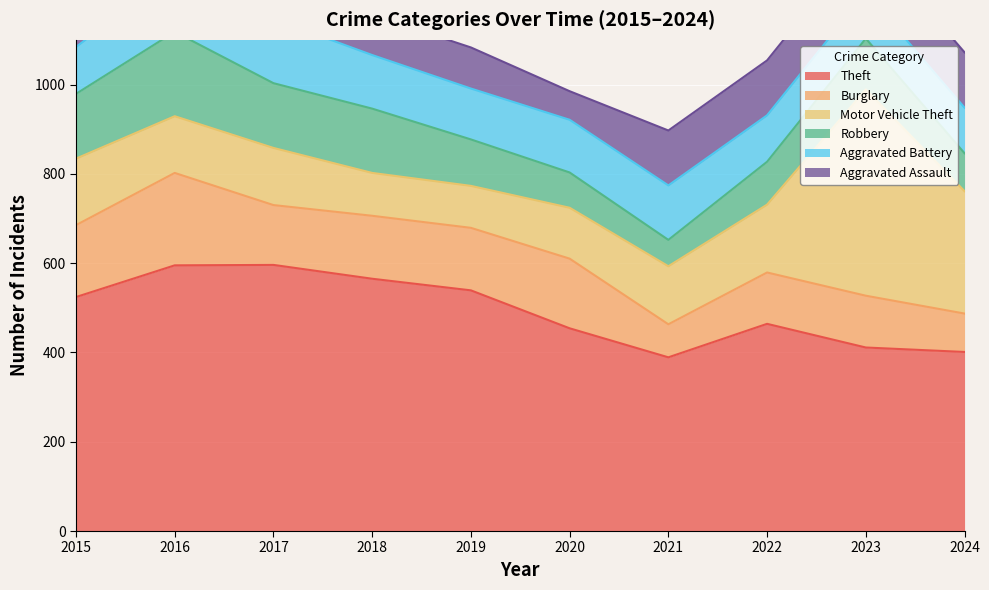

At which label does Aggravated Assault reach its minimum?

2020